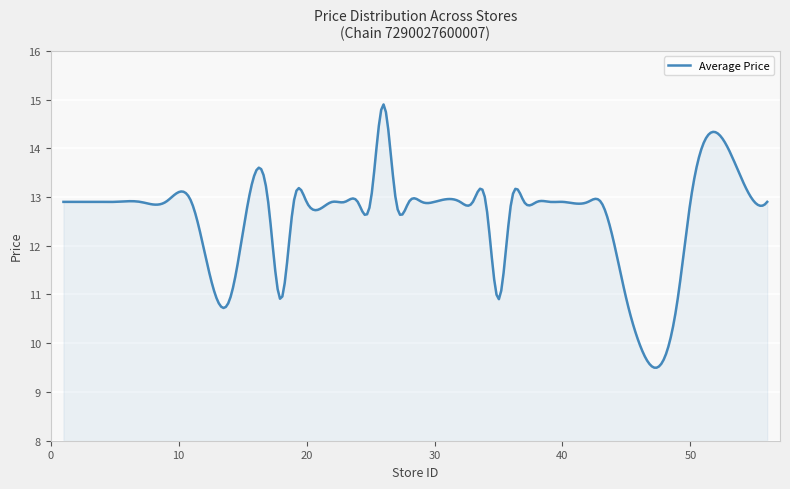

What is the minimum value shown in the chart?

9.5